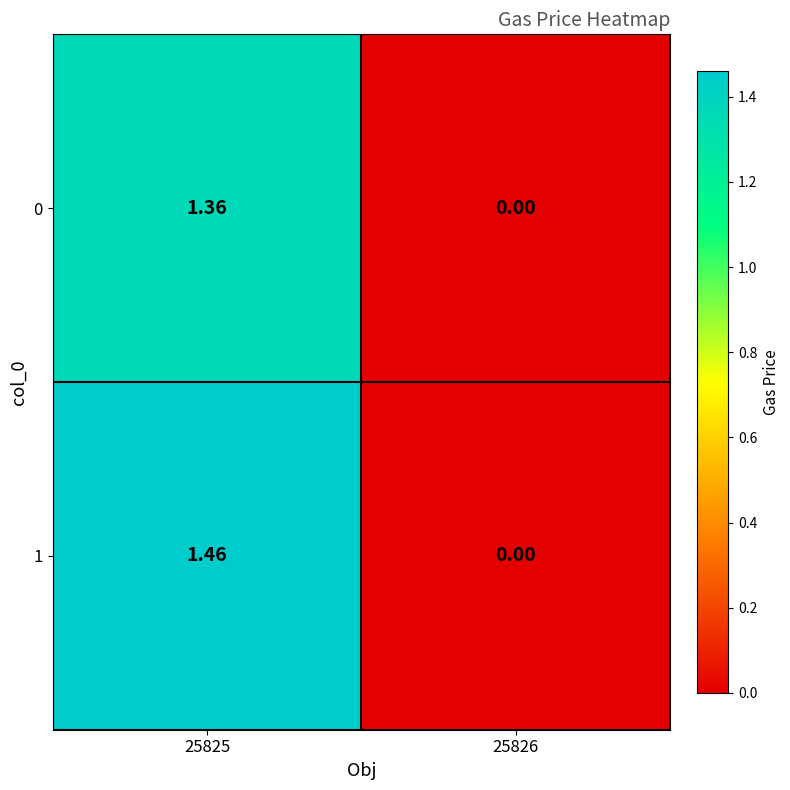

How many positive values does the 0 series have?

1